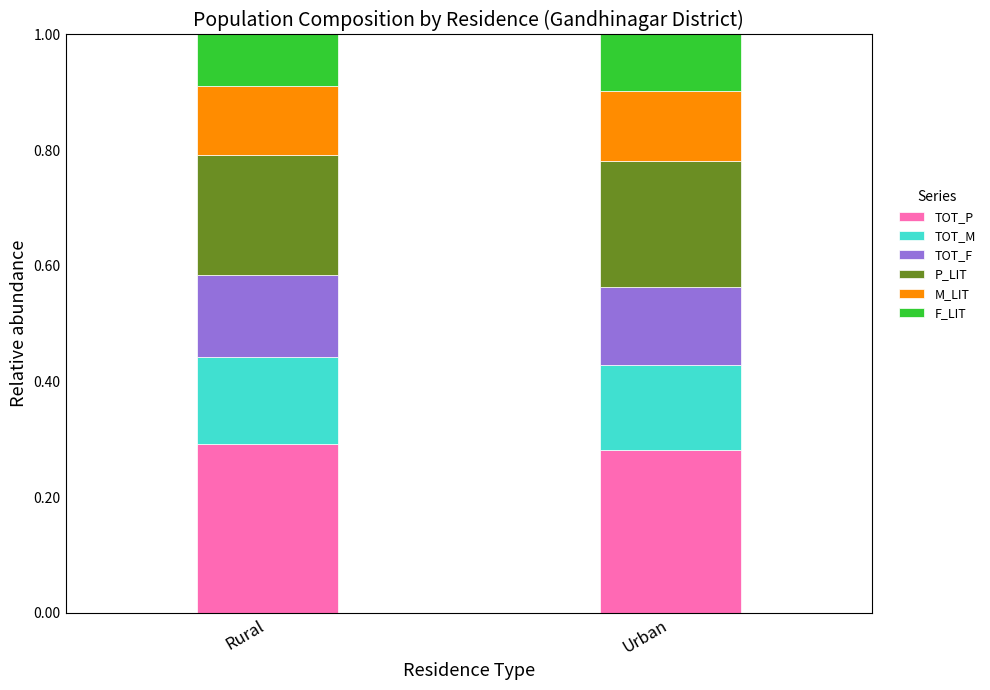

The value of TOT_P at Urban is 0.3. True or false?

True